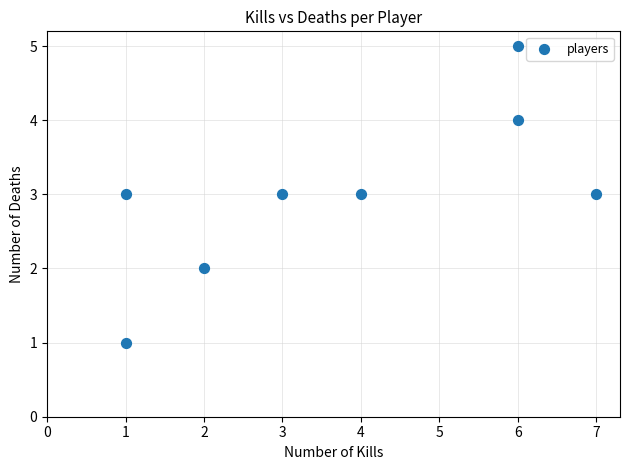

What is the average X value?

4